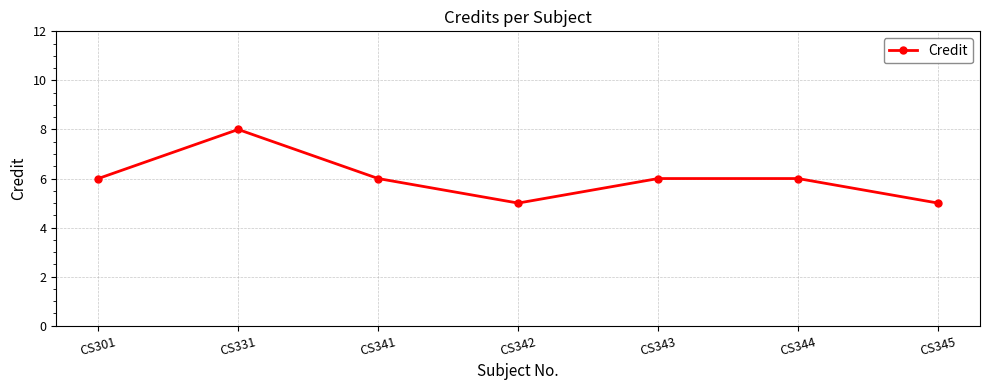

How many categories are shown in the chart?

7